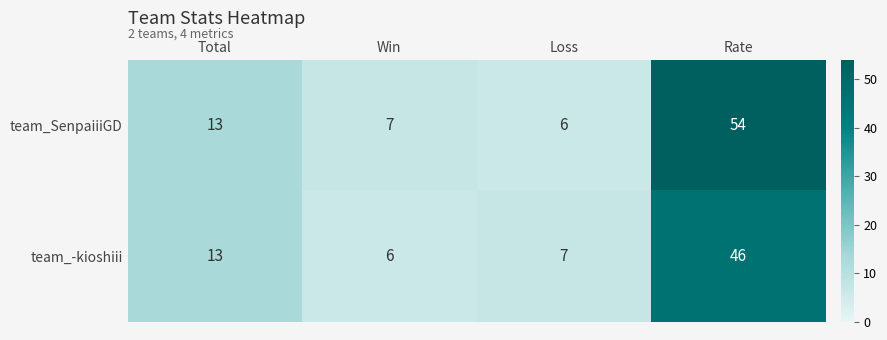

Is it true that team_-kioshiii equals 46 at Rate?

True